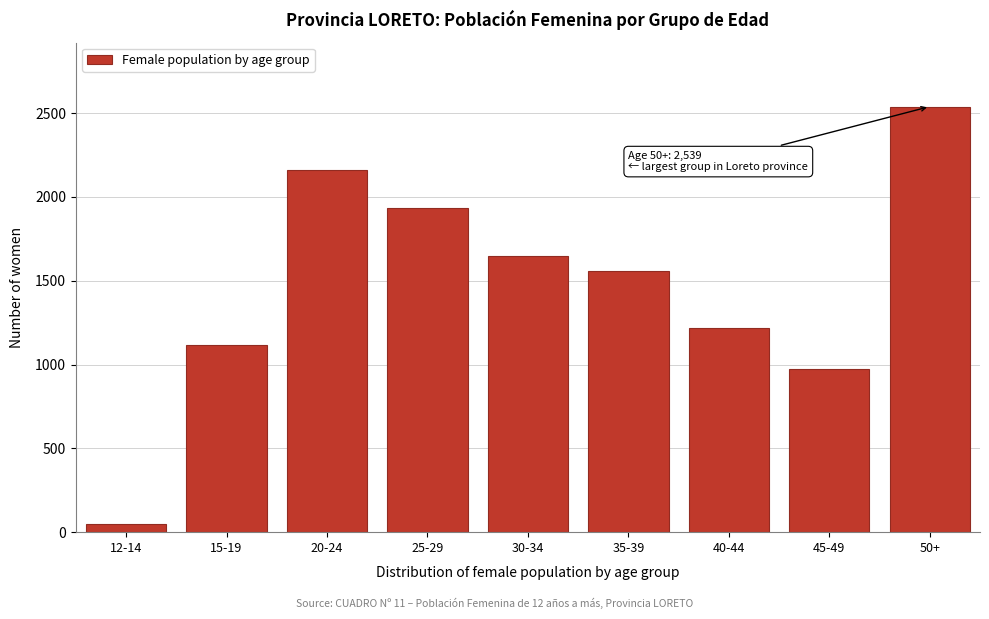

Reading left to right, list all the values displayed in this chart.

51	1119	2158	1932	1647	1557	1215	975	2539